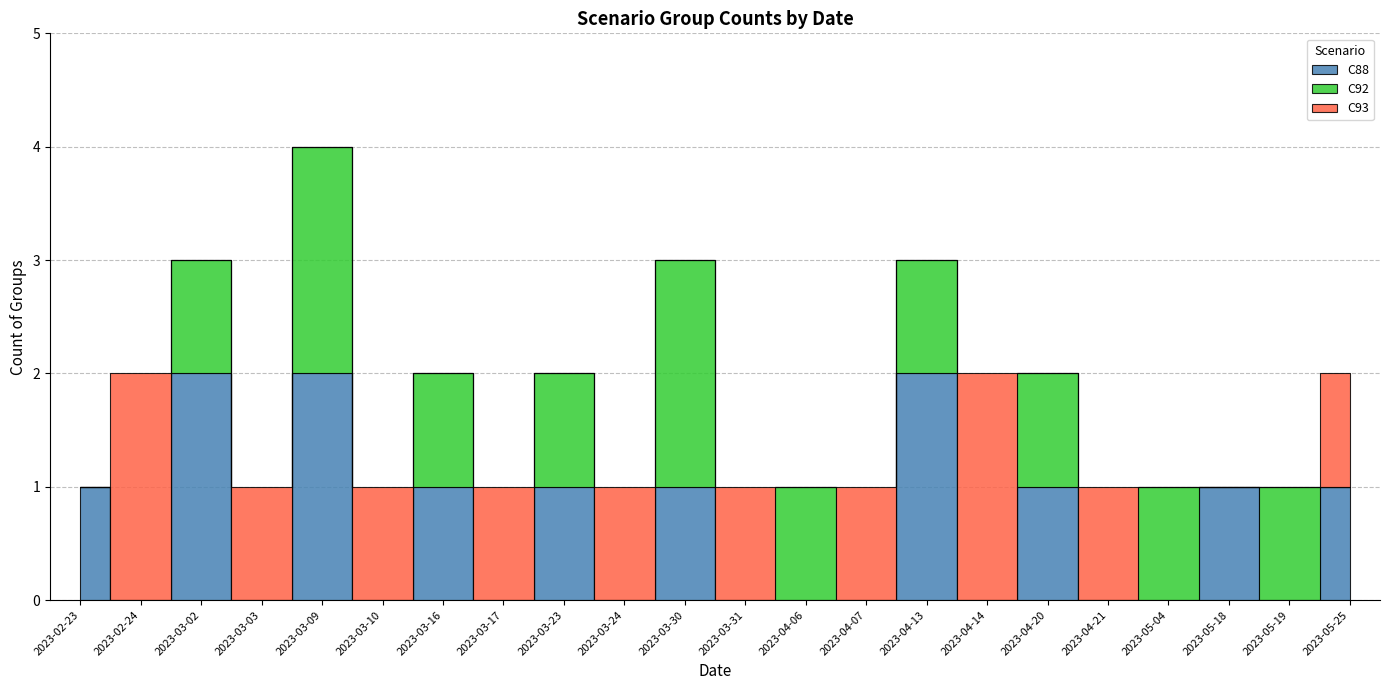

True or false: C88 and C93 cross at least once.

True